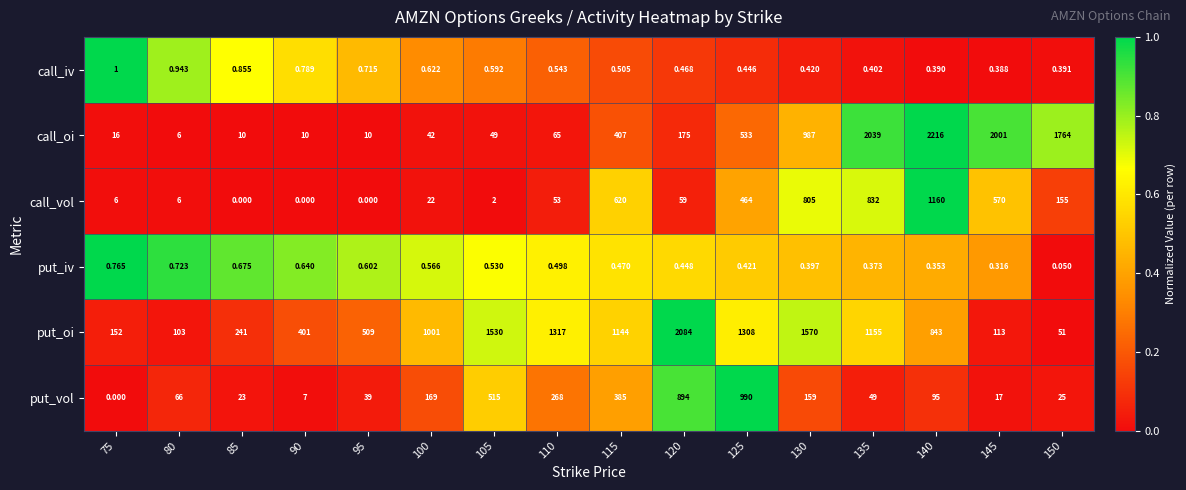

How many data points in put_vol are less than 95?

8